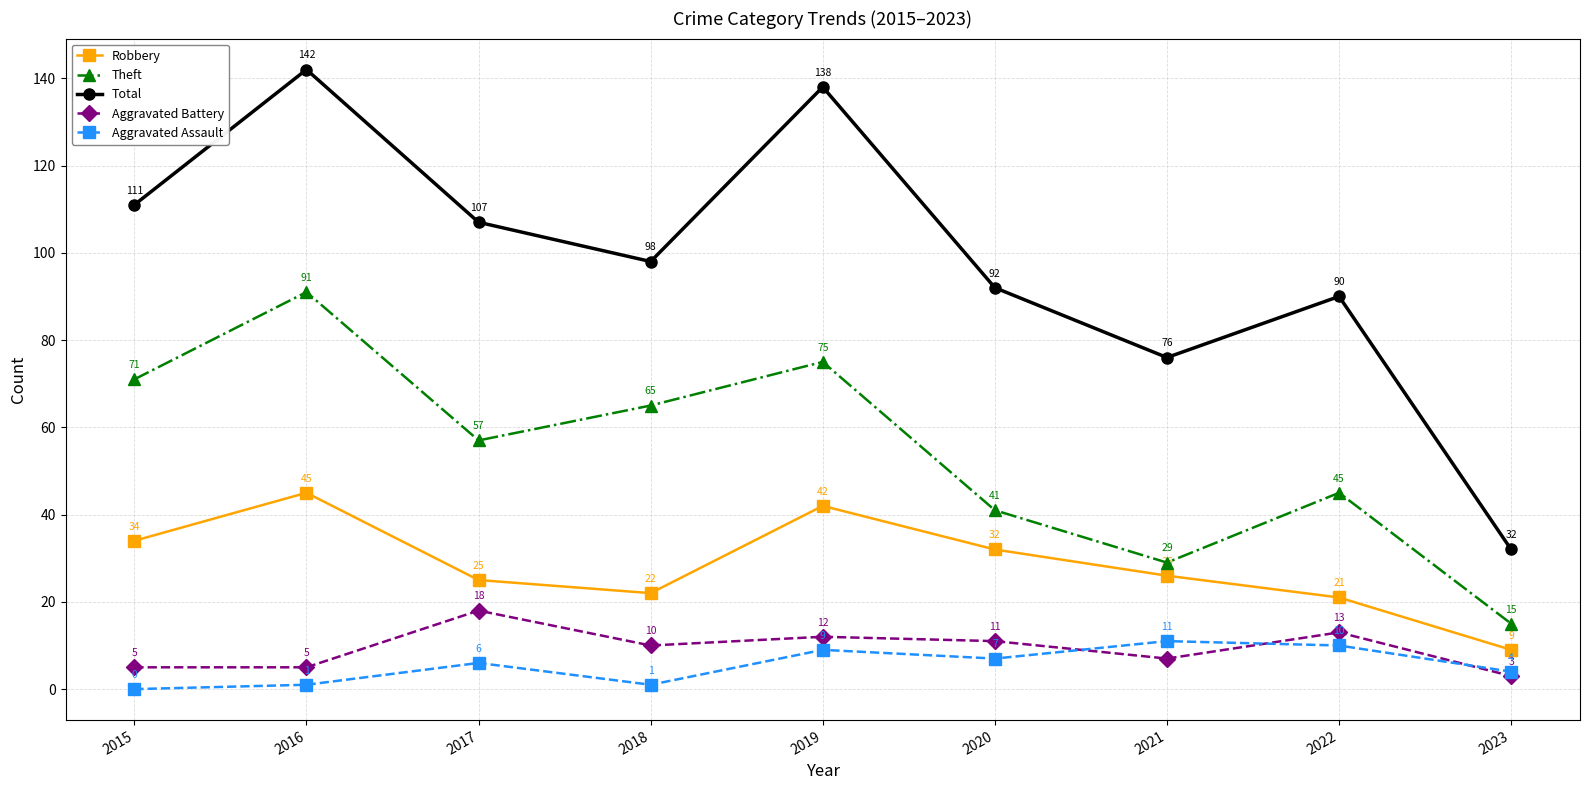

At how many categories does at least one series exceed 75?

8